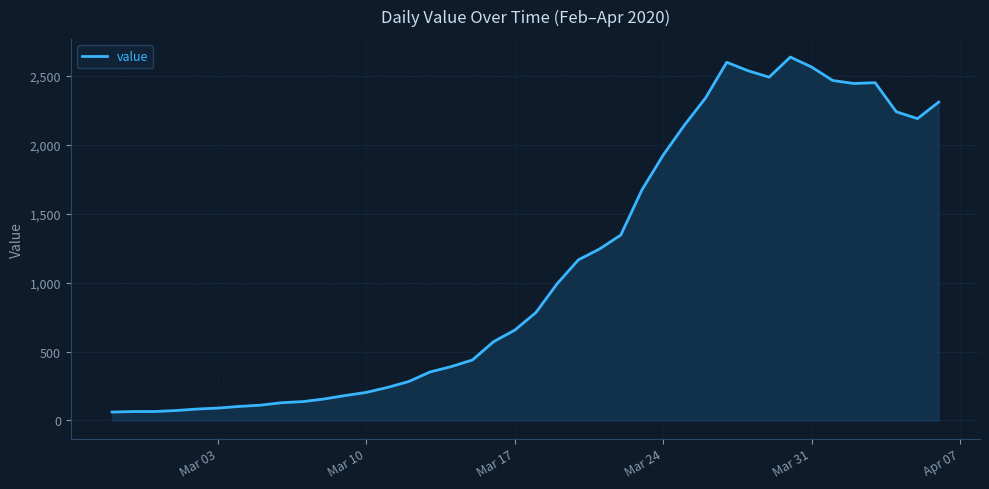

What is the smallest value displayed?

61